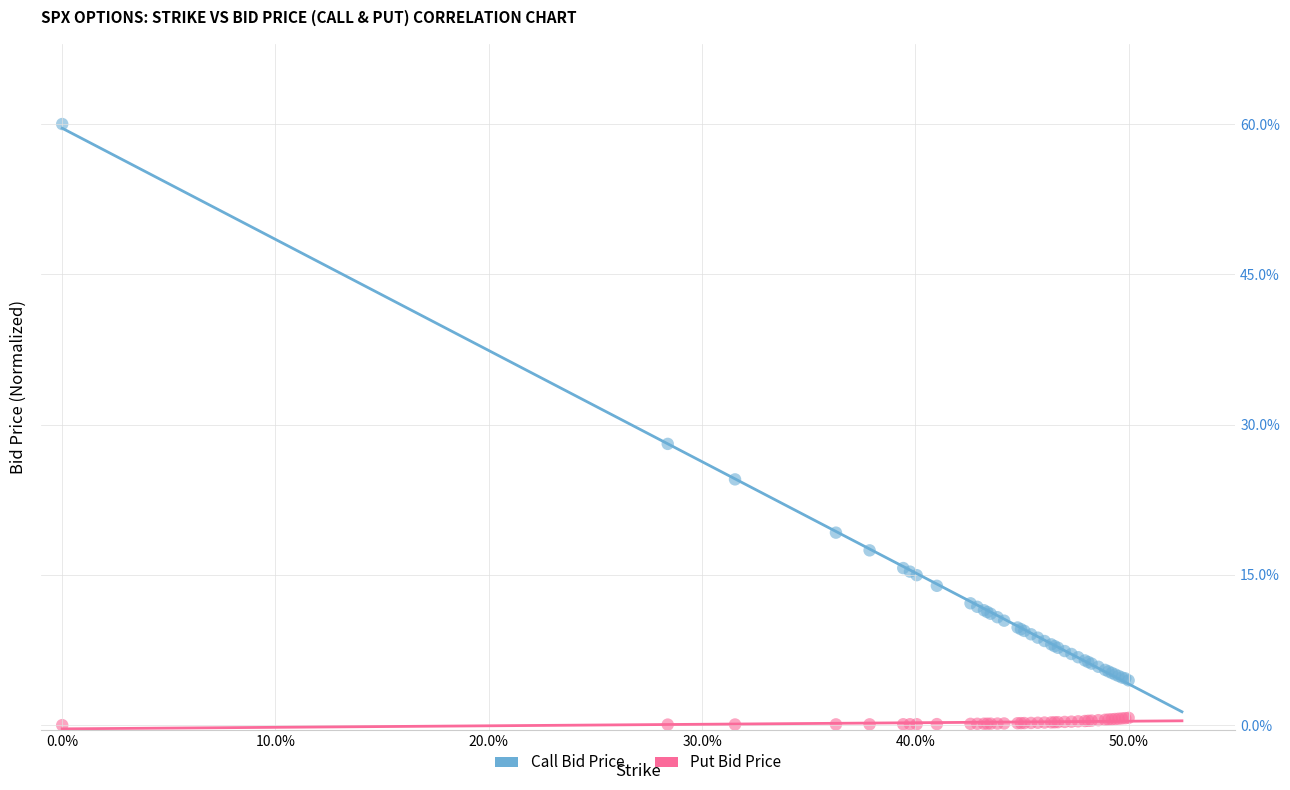

What are all the series names shown in the legend?

Call Bid Price, Put Bid Price